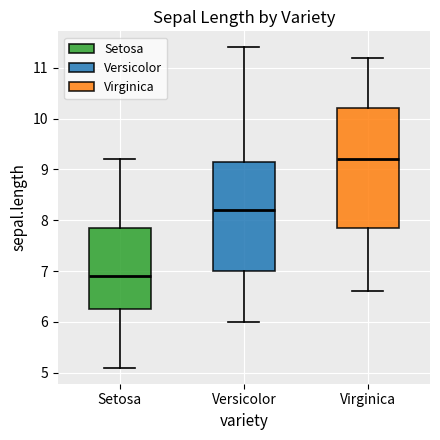

Comparing the boxes themselves (not the whiskers), which one is the tallest?

Virginica